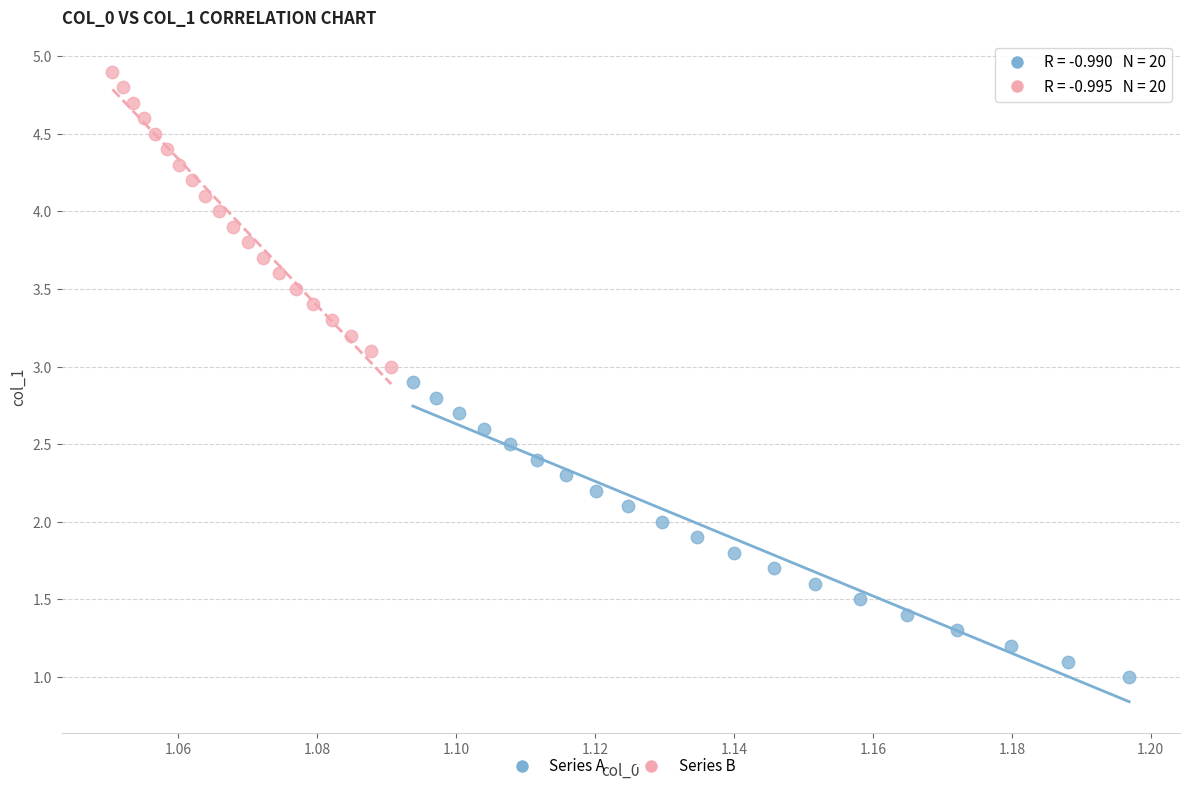

Which series reaches the maximum Y coordinate?

Series B